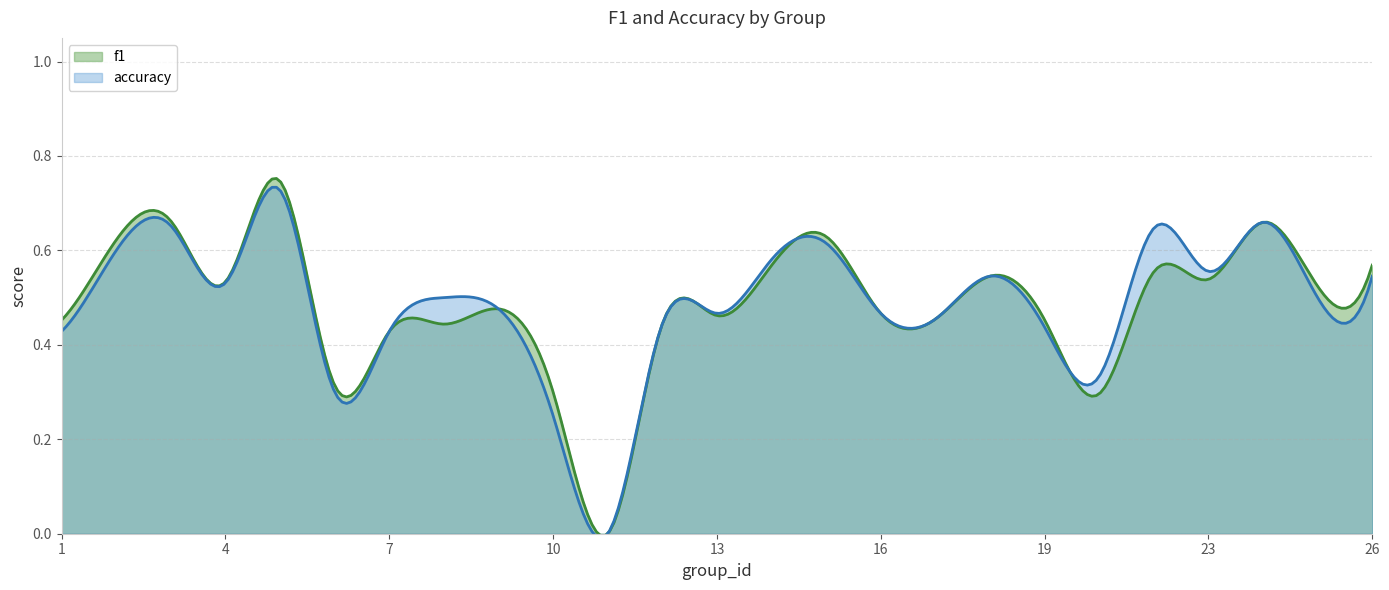

What is the maximum value for f1?

0.7